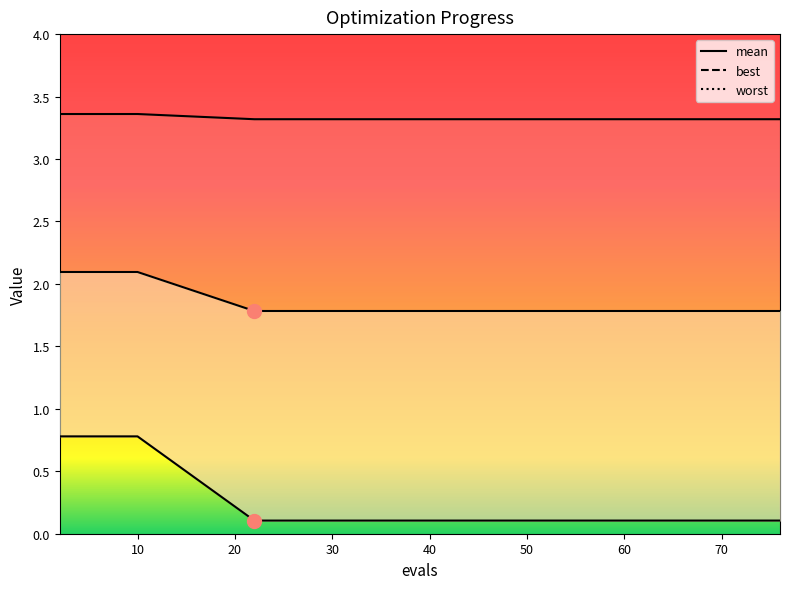

What is the label of the 5th point from the right?

10